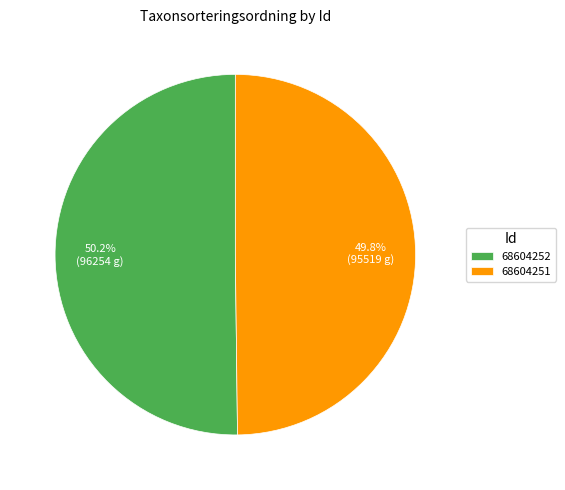

The 68604252 slice represents 50% of the pie. True or false?

True